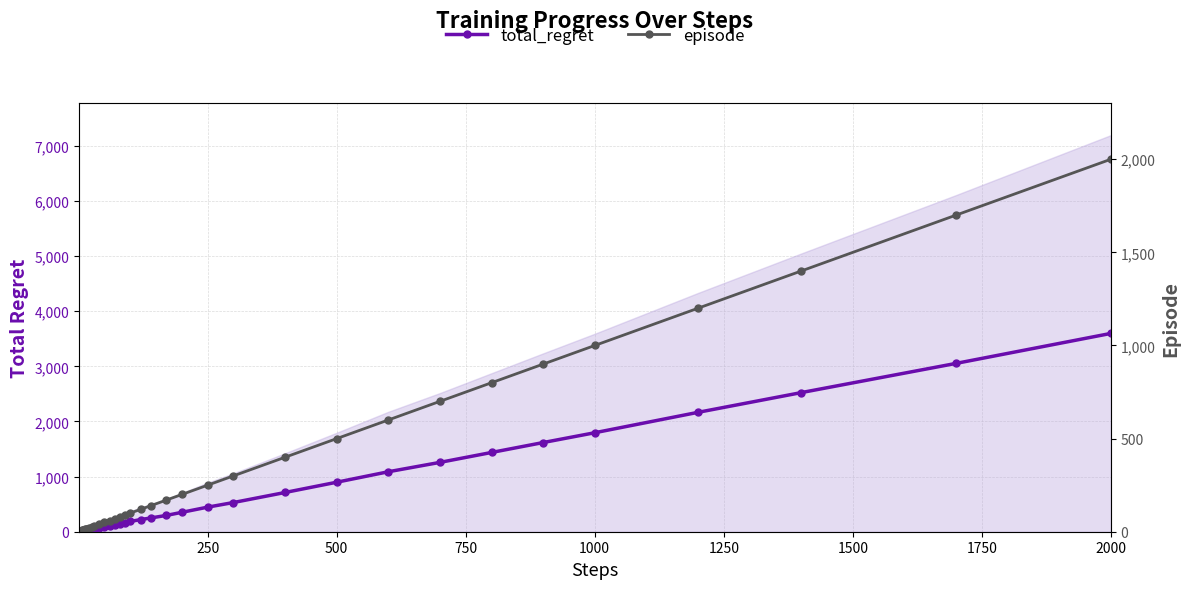

Which series has the largest total across all categories?

total_regret